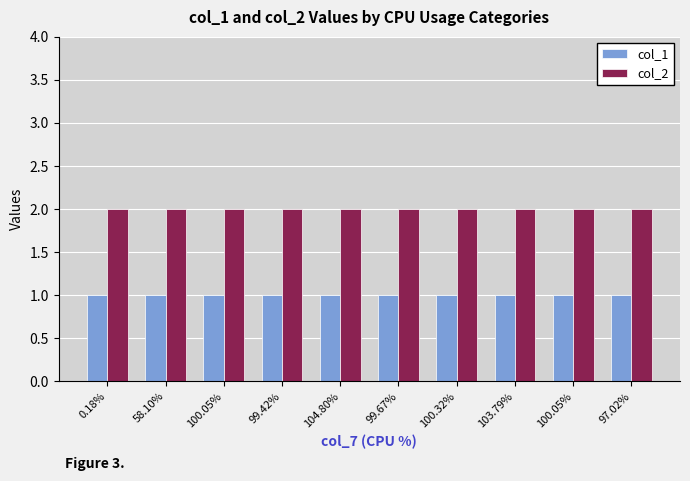

Reading left to right, transcribe all the data shown in this chart.

col_1: 1	1	1	1	1	1	1	1	1	1
col_2: 2	2	2	2	2	2	2	2	2	2